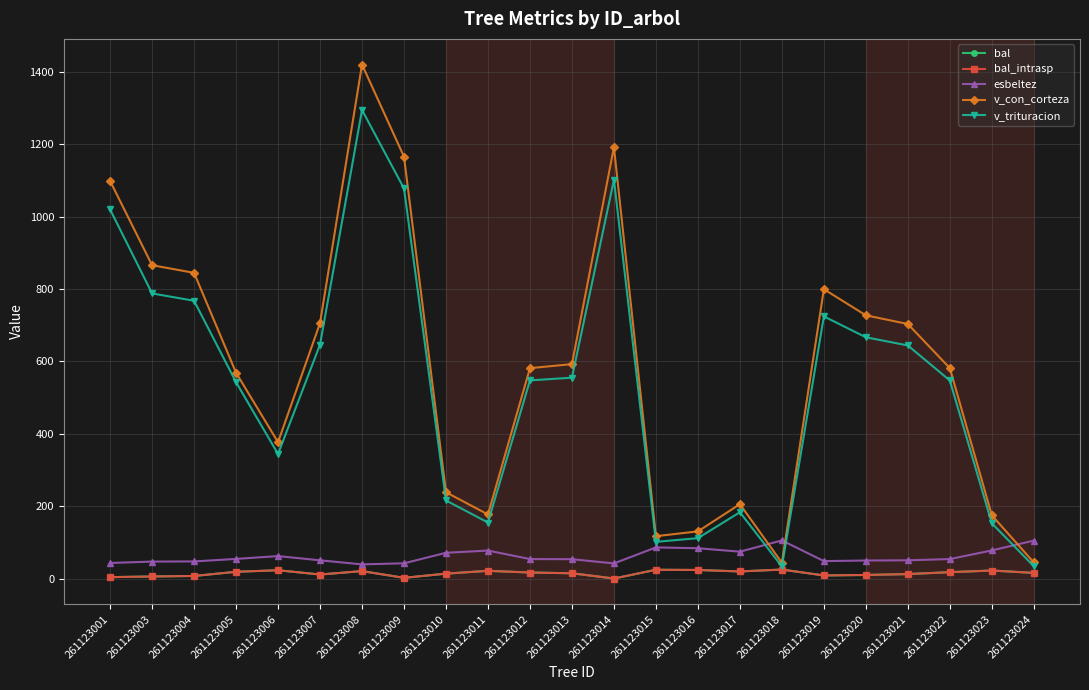

At which category is the sum across all series the highest?

261123008